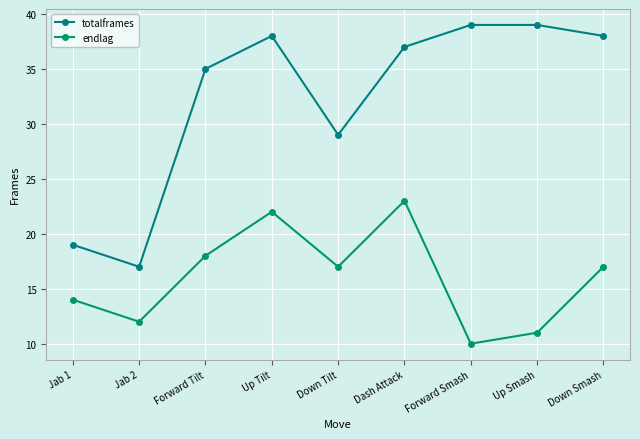

Does the chart have visible grid lines?

Yes